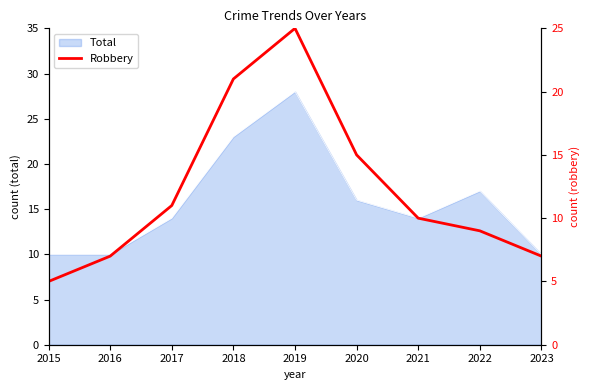

How many categories are shown in the chart?

9